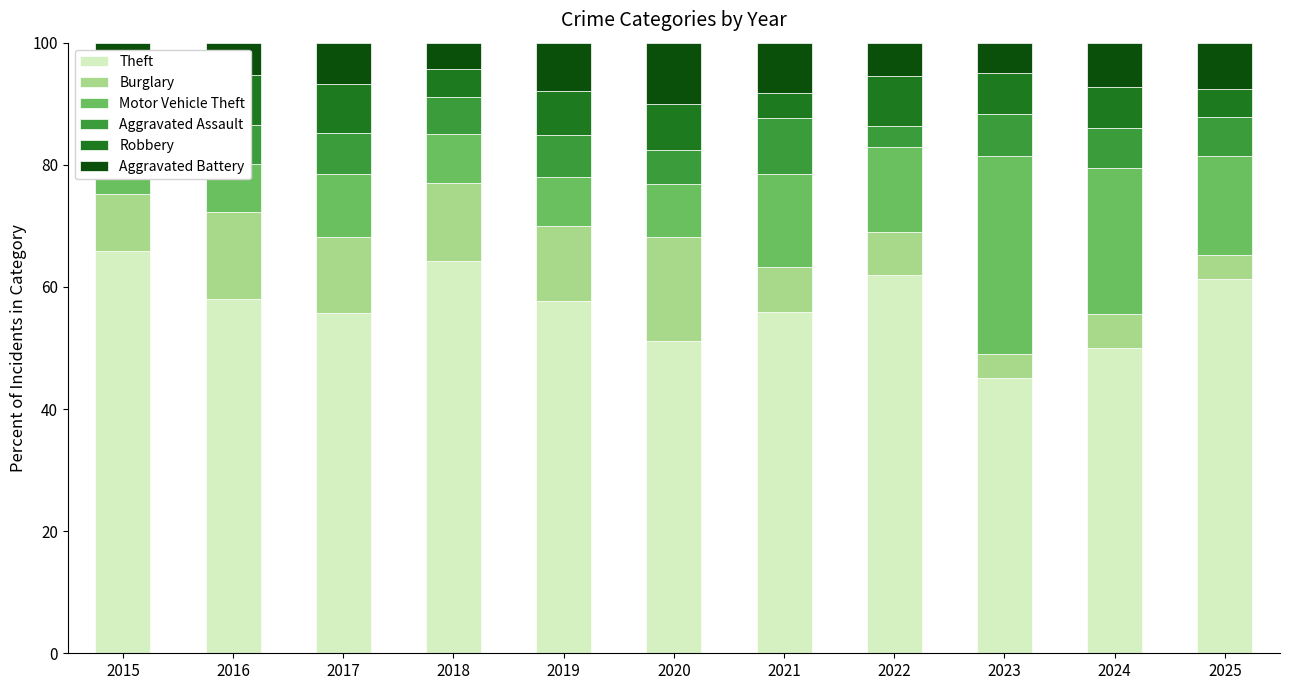

What is the value of the Aggravated Battery bar at the 8th from the left?

5.4